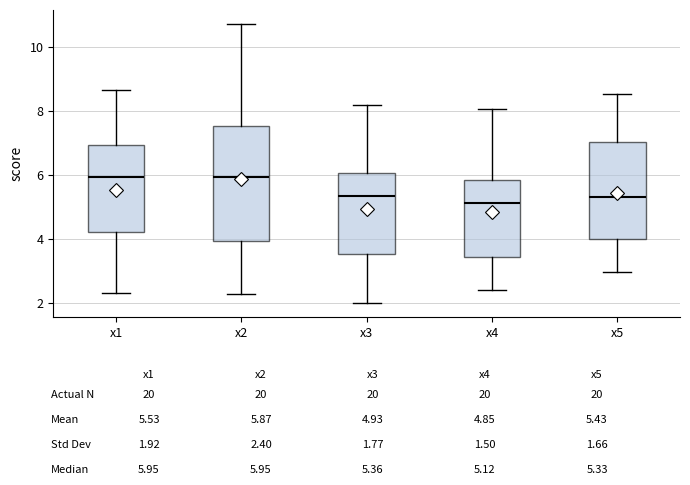

Comparing the boxes themselves (not the whiskers), which one is the tallest?

x2